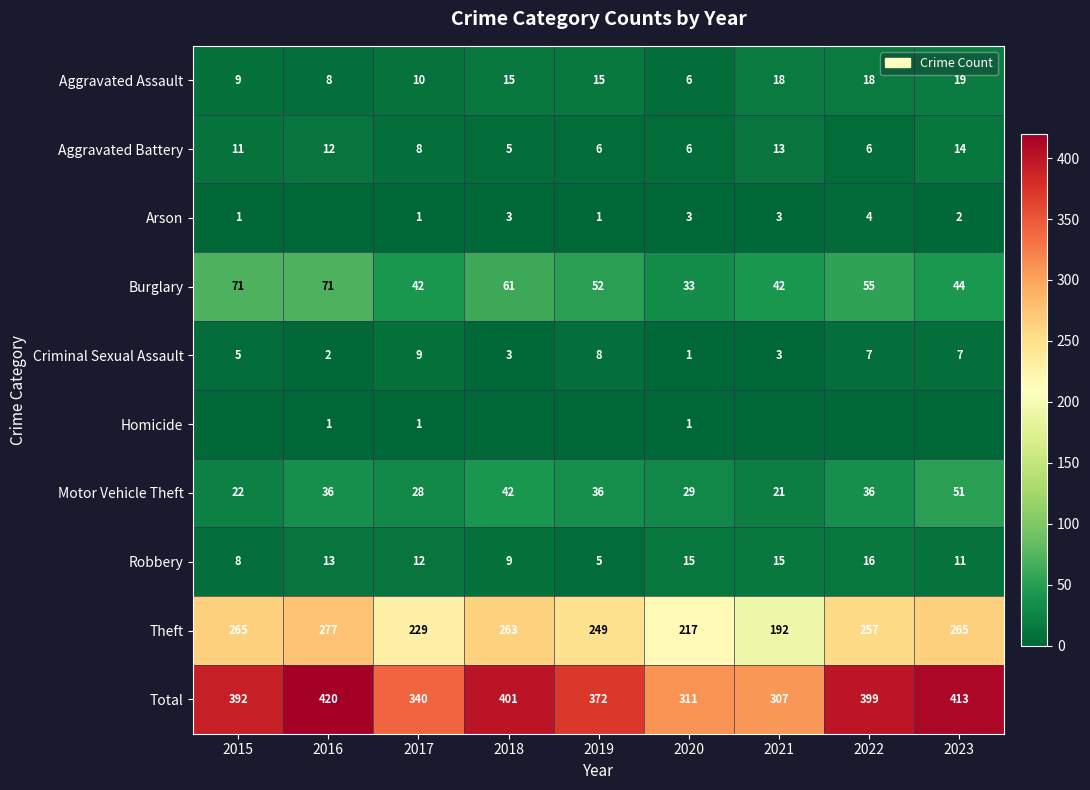

What is the difference between the second highest and second lowest values in the Aggravated Assault series?

10